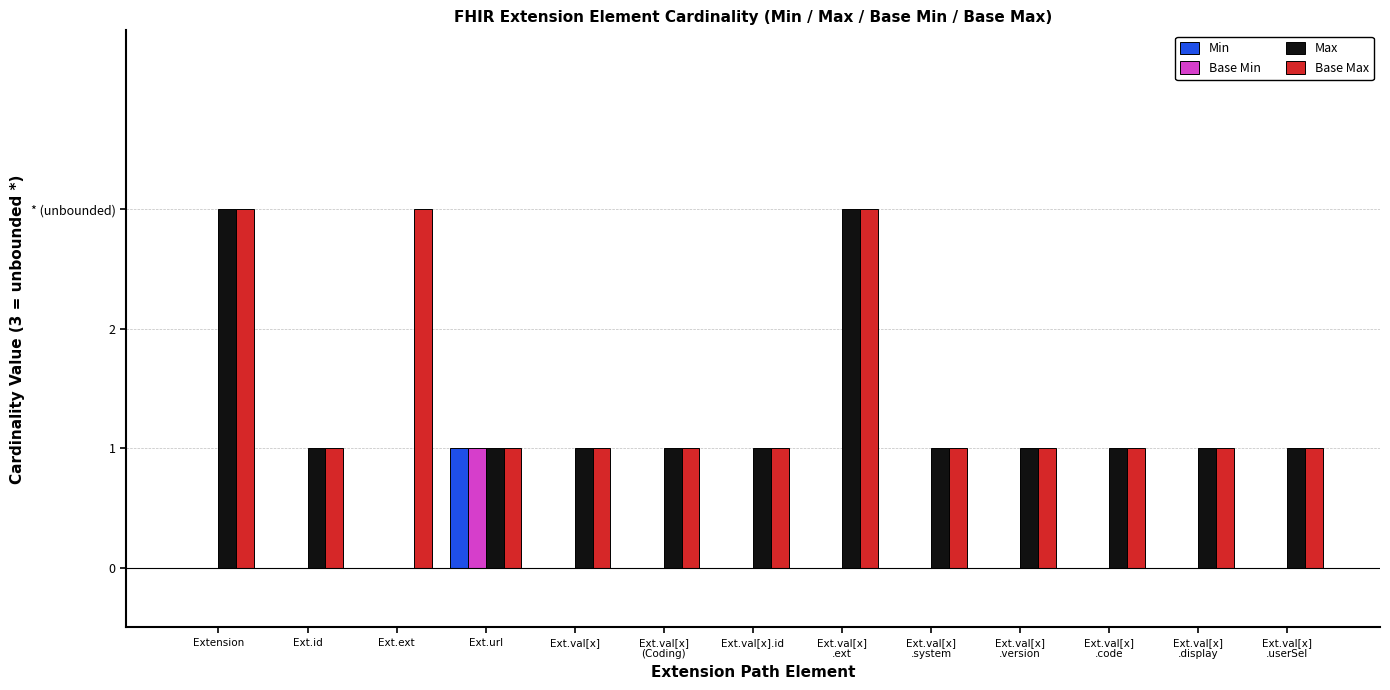

What is the total value across all series at Ext.val[x]
.userSel?

2